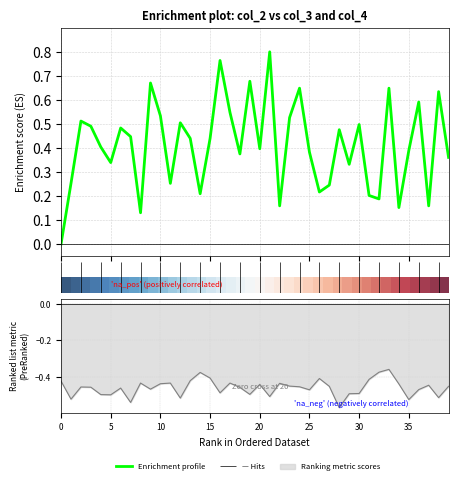

How many lines are shown in the chart?

2